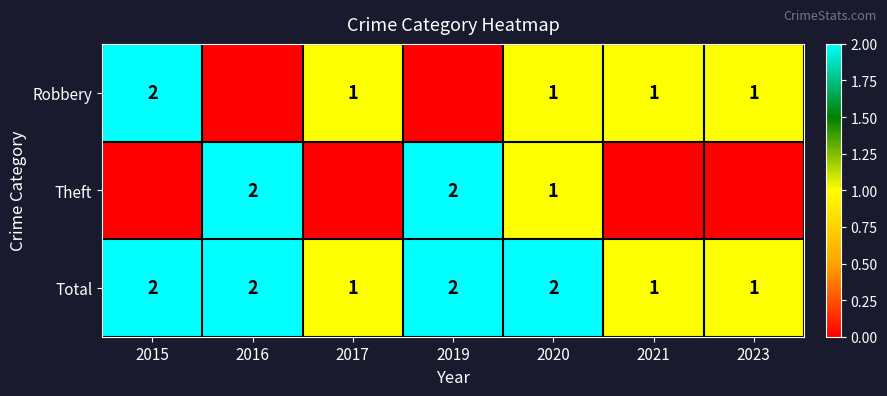

What is the spread (max minus min) of values at 2017?

1